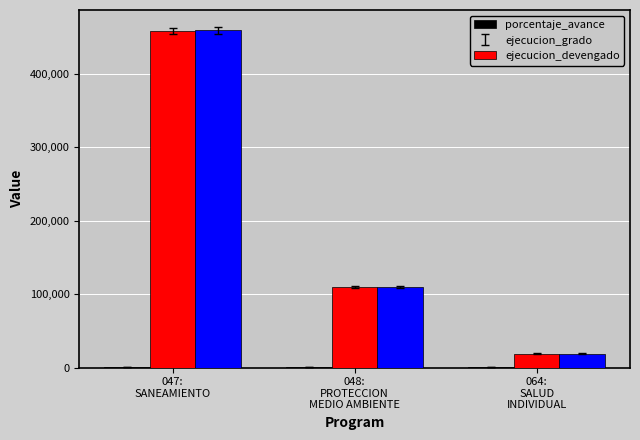

What is the highest value of the ejecucion_devengado series?

459151.0